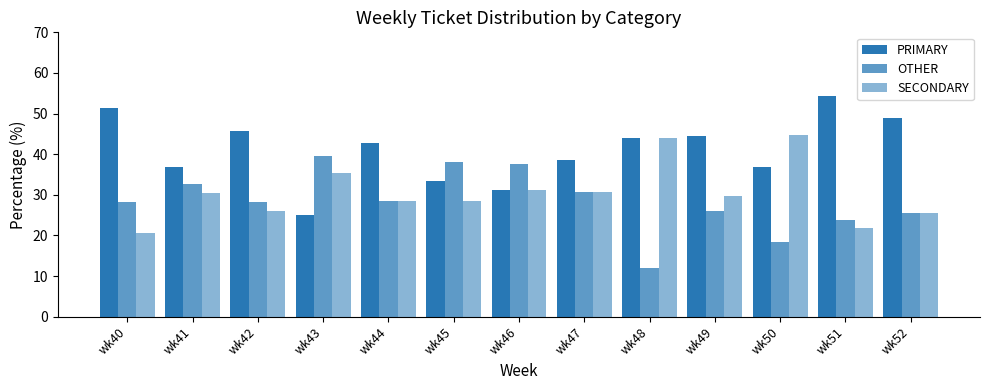

What is the difference between the maximum and second lowest values in the PRIMARY series?

23.1